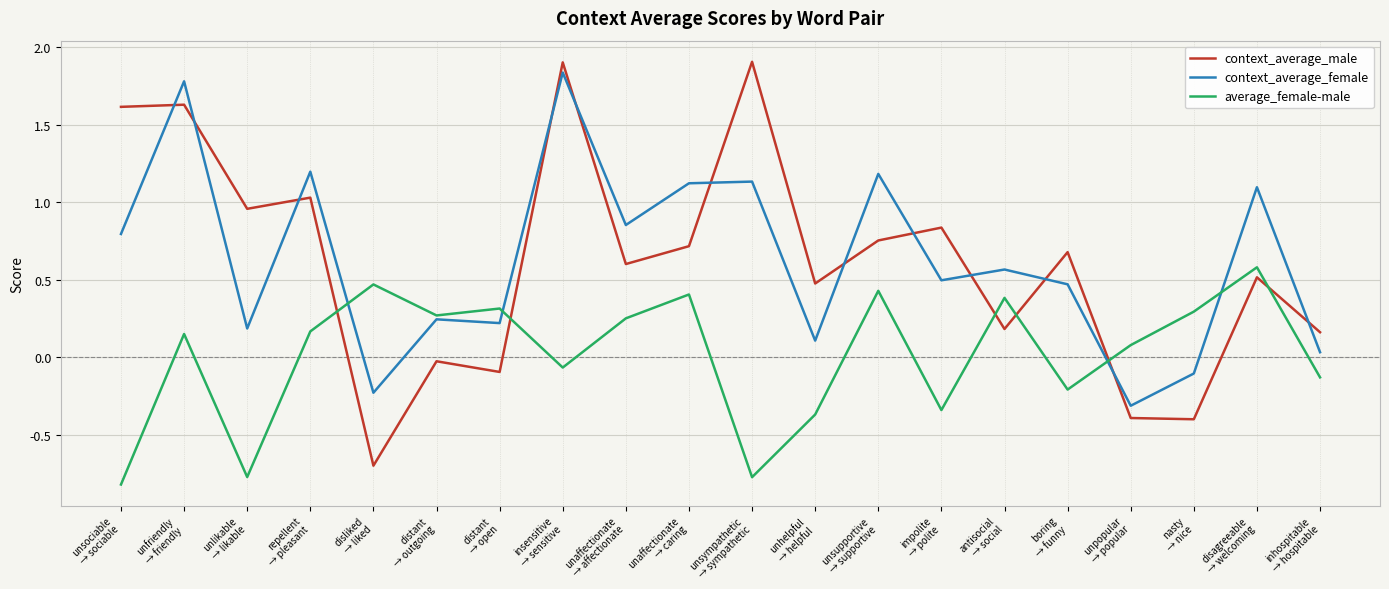

The context_average_female series shows 0.7 at unfriendly
→ friendly. True or false?

False